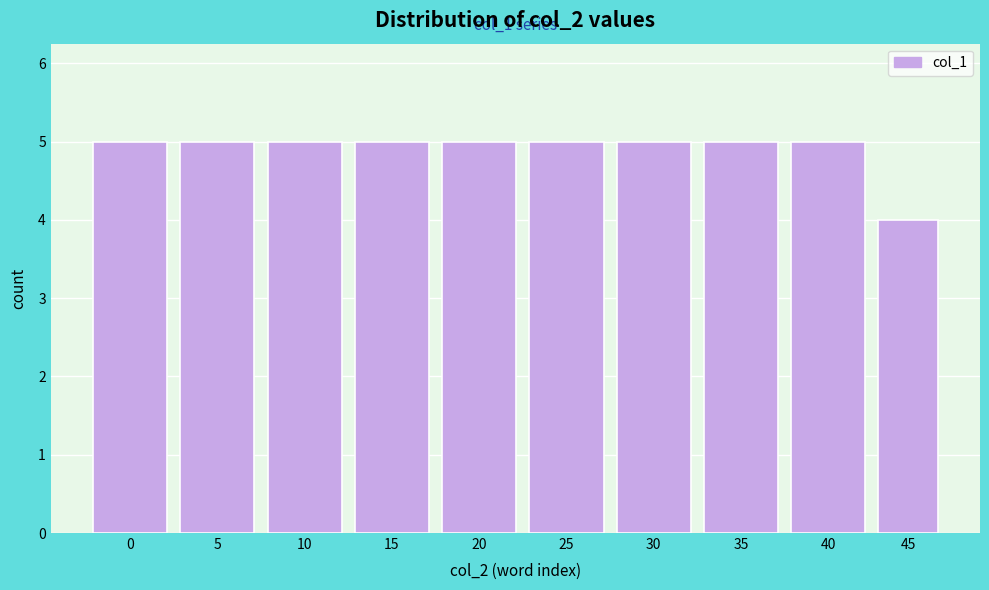

Reading left to right, extract all data points from this chart.

0=5	5=5	10=5	15=5	20=5	25=5	30=5	35=5	40=5	45=4